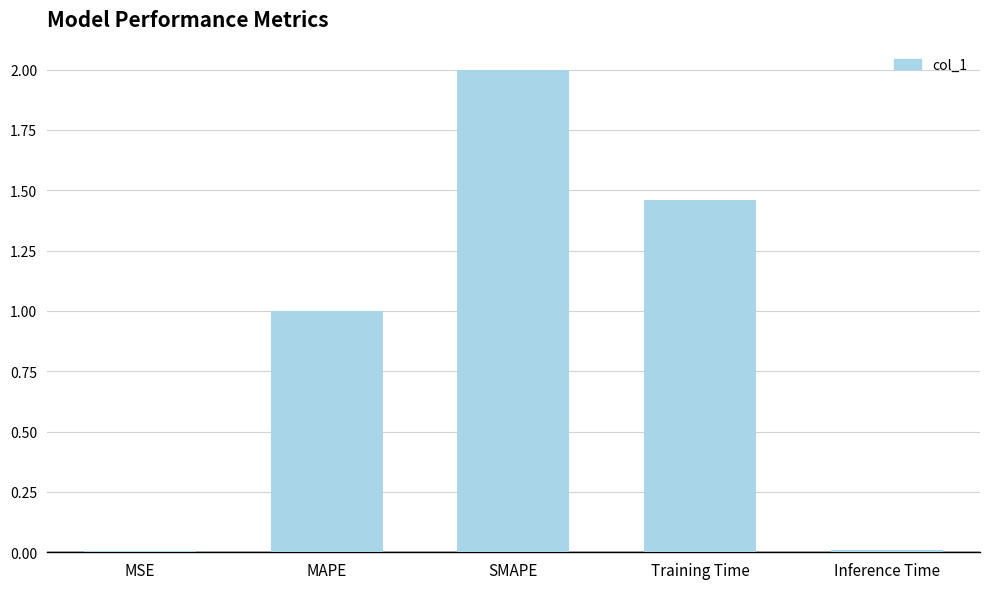

What position from the left is MSE?

1